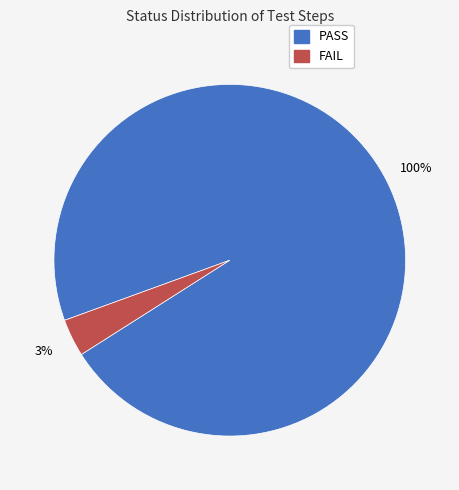

What portion of the pie excludes FAIL?

96.6%